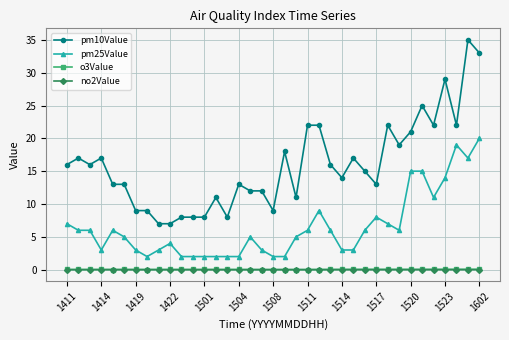

True or false: pm10Value and no2Value intersect in this chart.

False